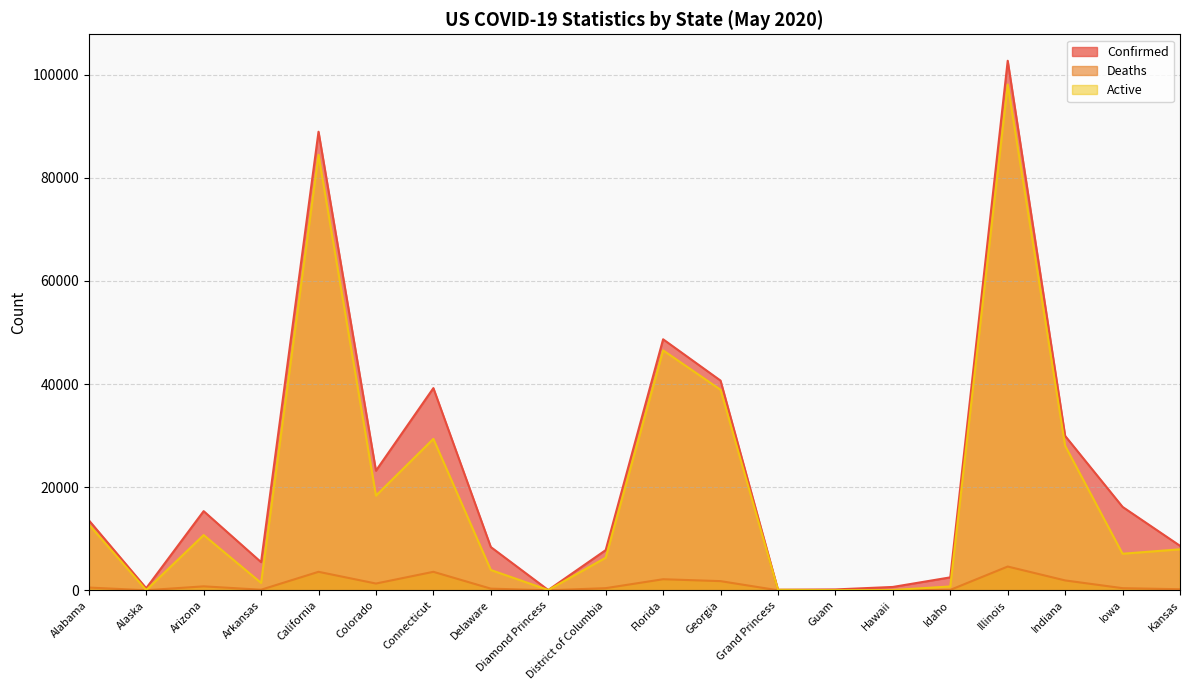

Reading left to right, extract all data points from this chart.

Confirmed: 13590	401	15348	5458	88926	23191	39208	8386	49	7788	48675	40663	103	165	647	2506	102688	29936	16170	8625
Deaths: 529	10	764	110	3583	1310	3583	317	0	412	2144	1775	3	5	17	77	4607	1913	410	204
Active: 12759	35	10712	1433	84448	18349	29361	3939	49	6315	46531	38888	100	35	52	741	98081	28023	7088	7948